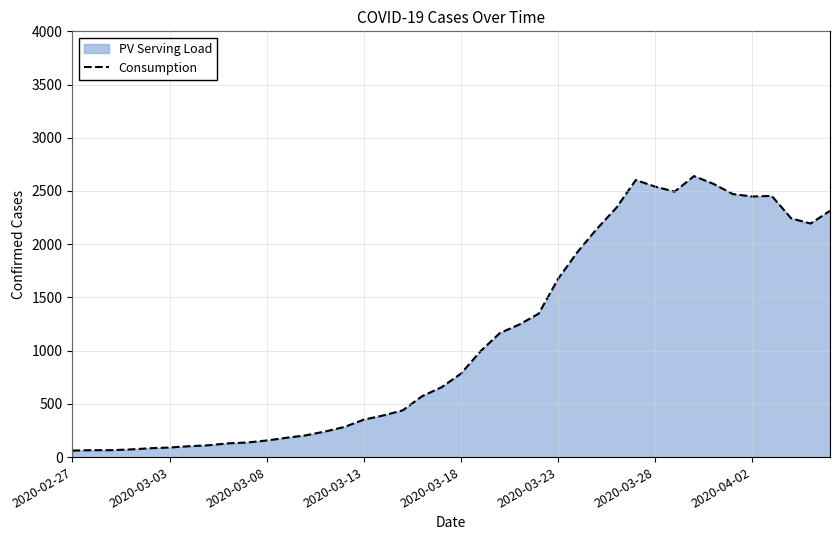

True or false: the data shows 2181 at 23.

False